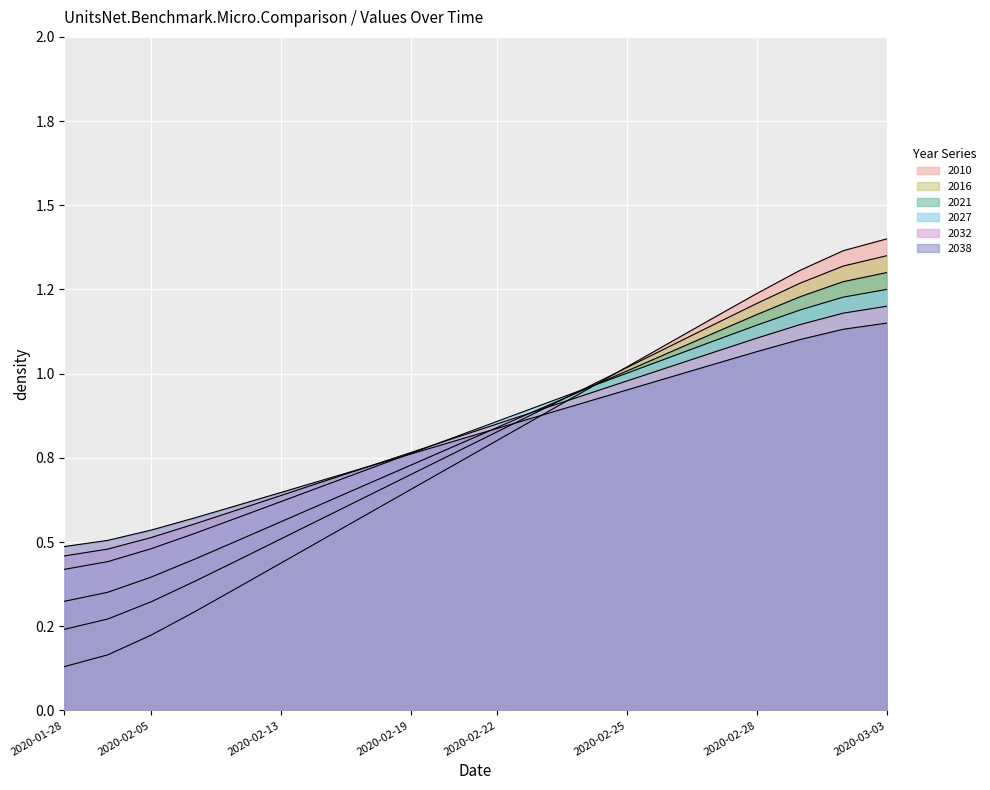

Which has a higher value, 2020-02-13 or 2020-02-11?

2020-02-13